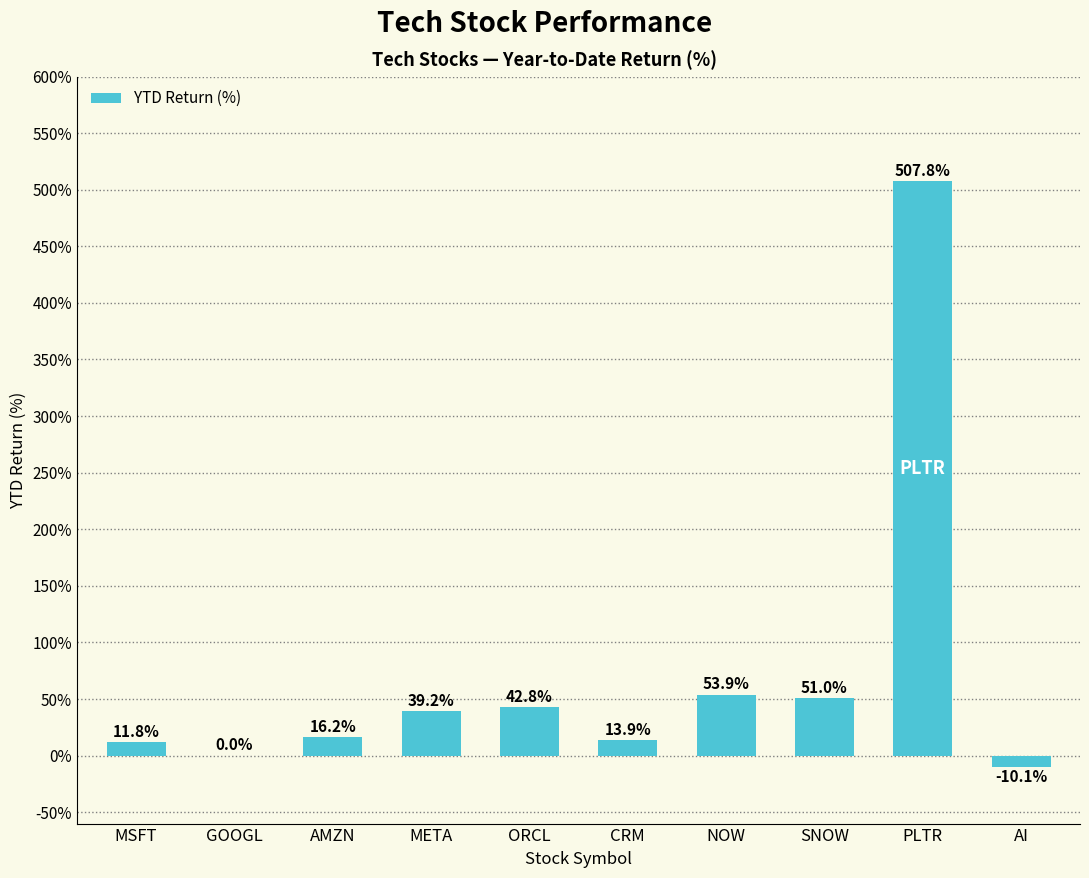

What is the difference between the values at ORCL and GOOGL?

42.8